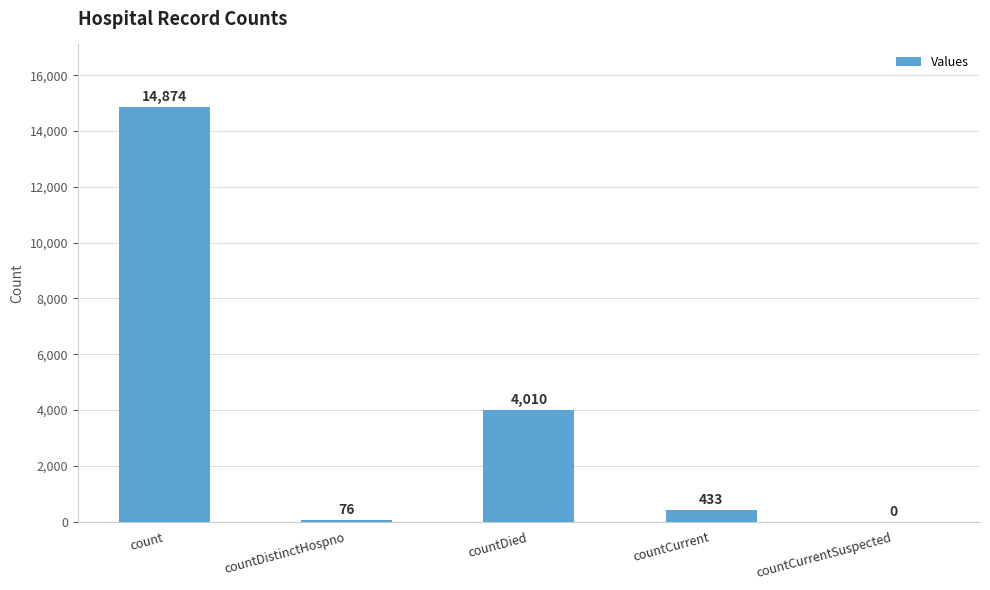

What is the sum of all values?

19393